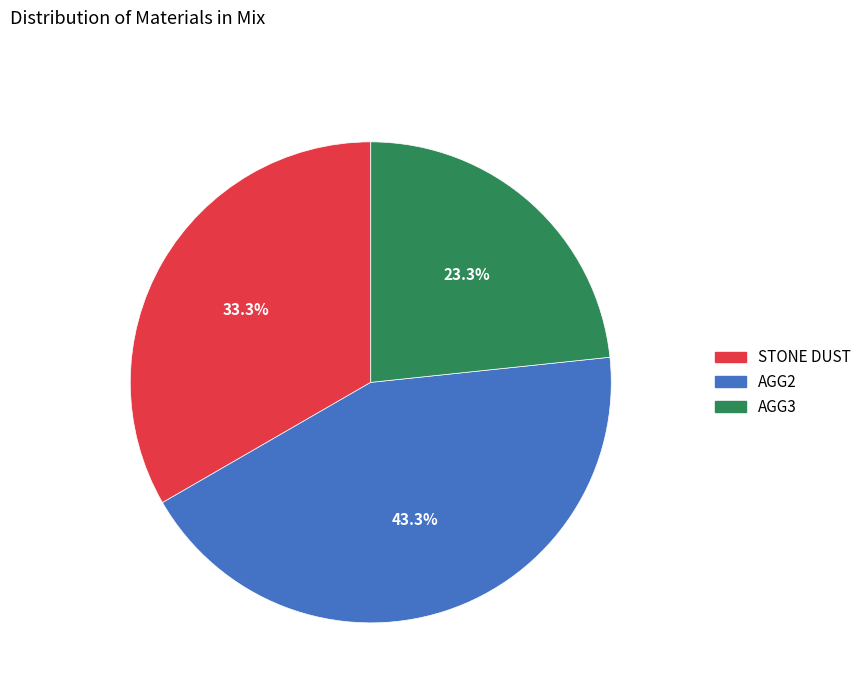

Approximately how many times larger is the value at AGG3 compared to AGG2?

0.5